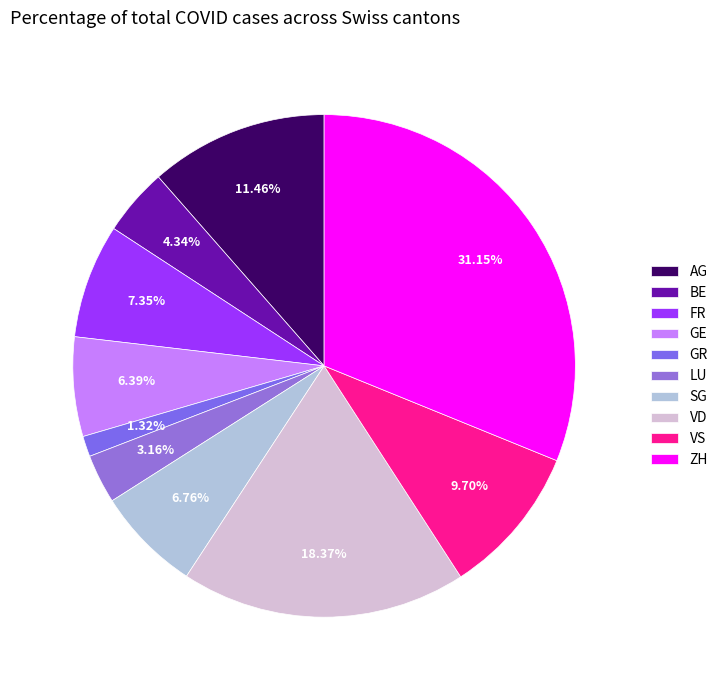

The SG slice represents 7% of the pie. True or false?

True